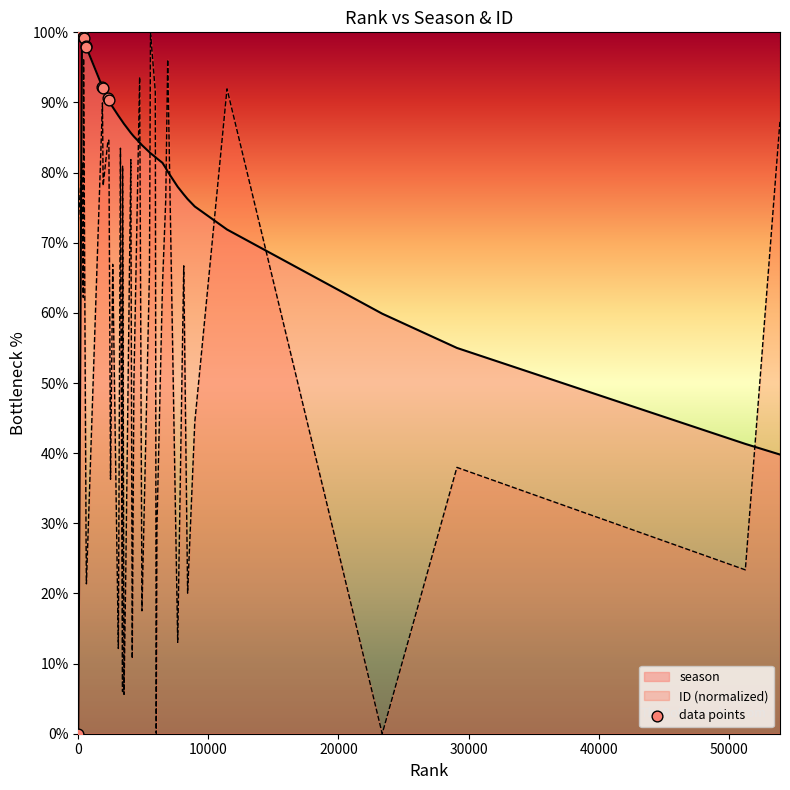

Which series has the largest total across all categories?

season